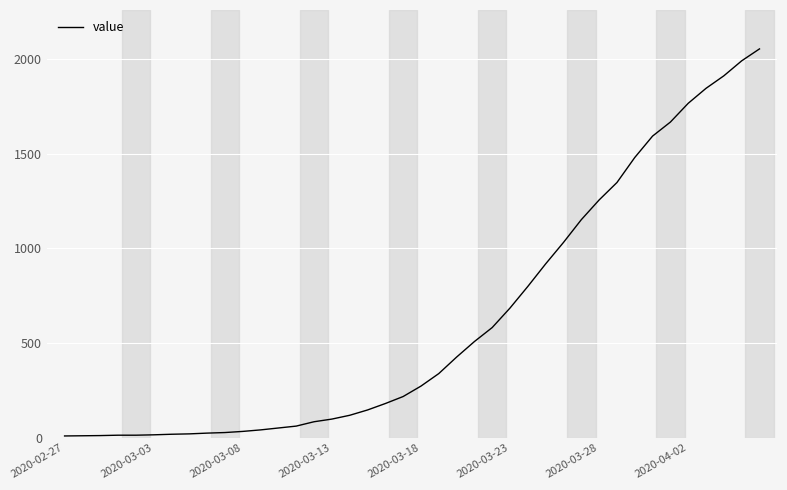

What is the difference between the maximum and minimum values?

2042